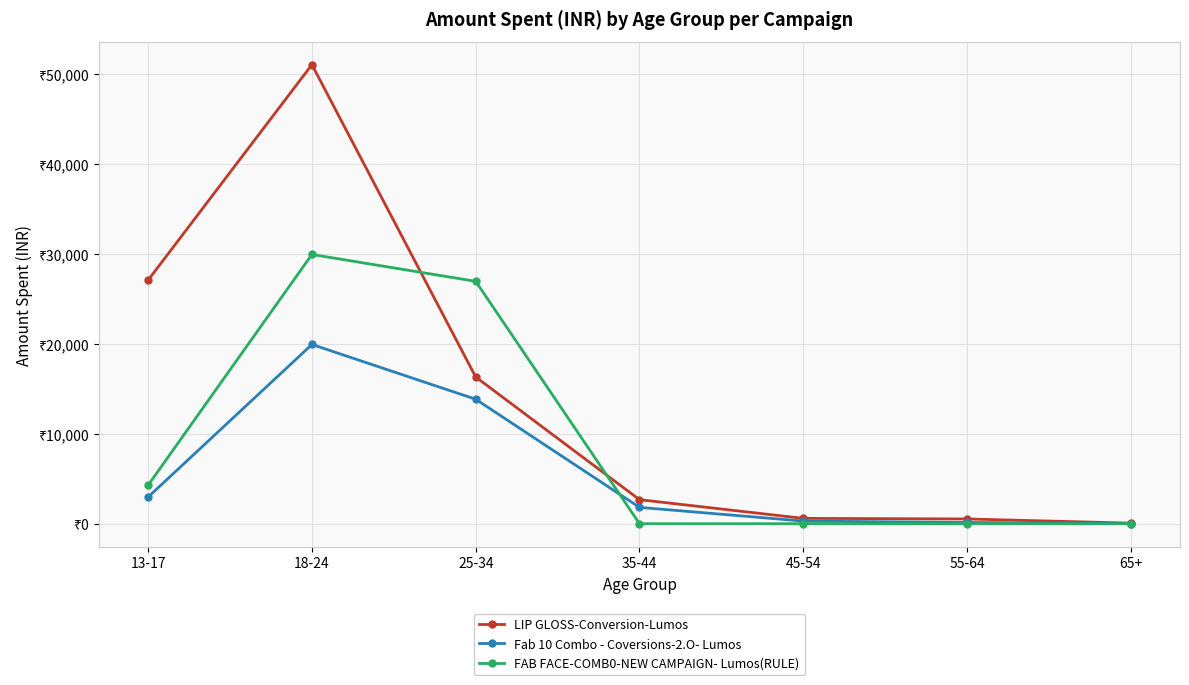

What are all the series names shown in the legend?

LIP GLOSS-Conversion-Lumos, Fab 10 Combo - Coversions-2.O- Lumos, FAB FACE-COMB0-NEW CAMPAIGN- Lumos(RULE)